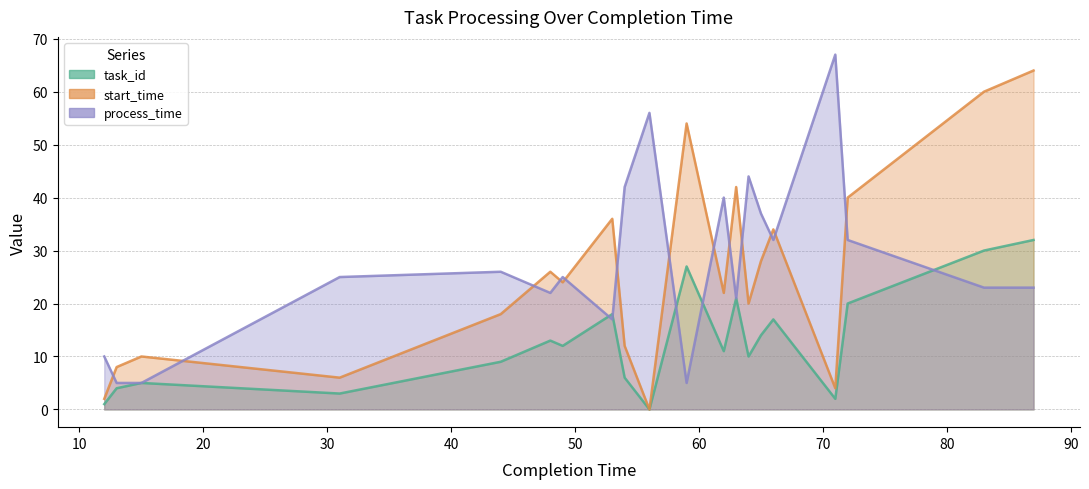

List the series in order of their peak value, highest first.

process_time, start_time, task_id